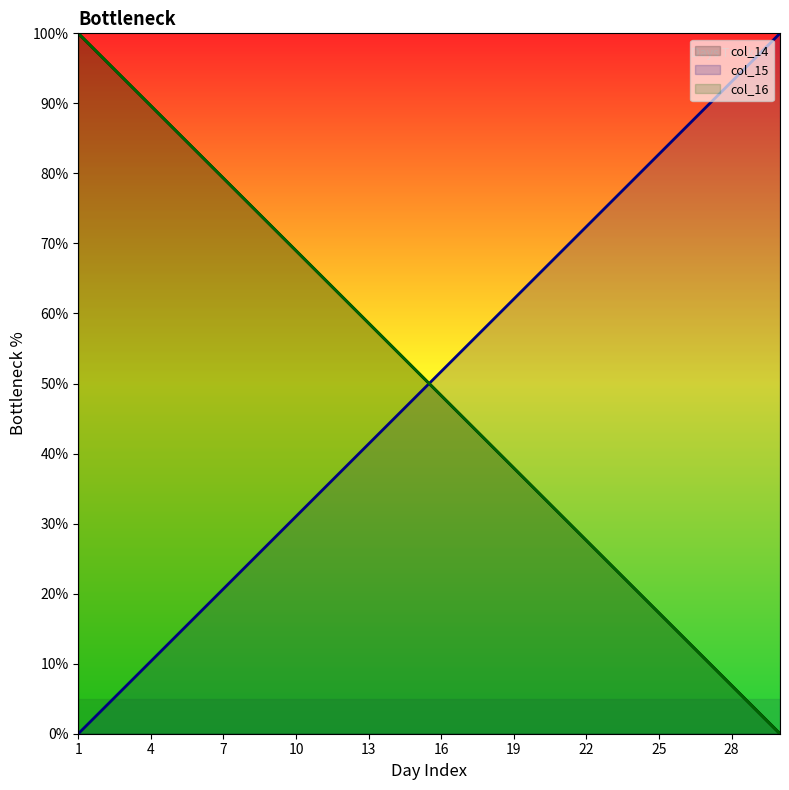

Which series has the widest spread of values?

col_14 line